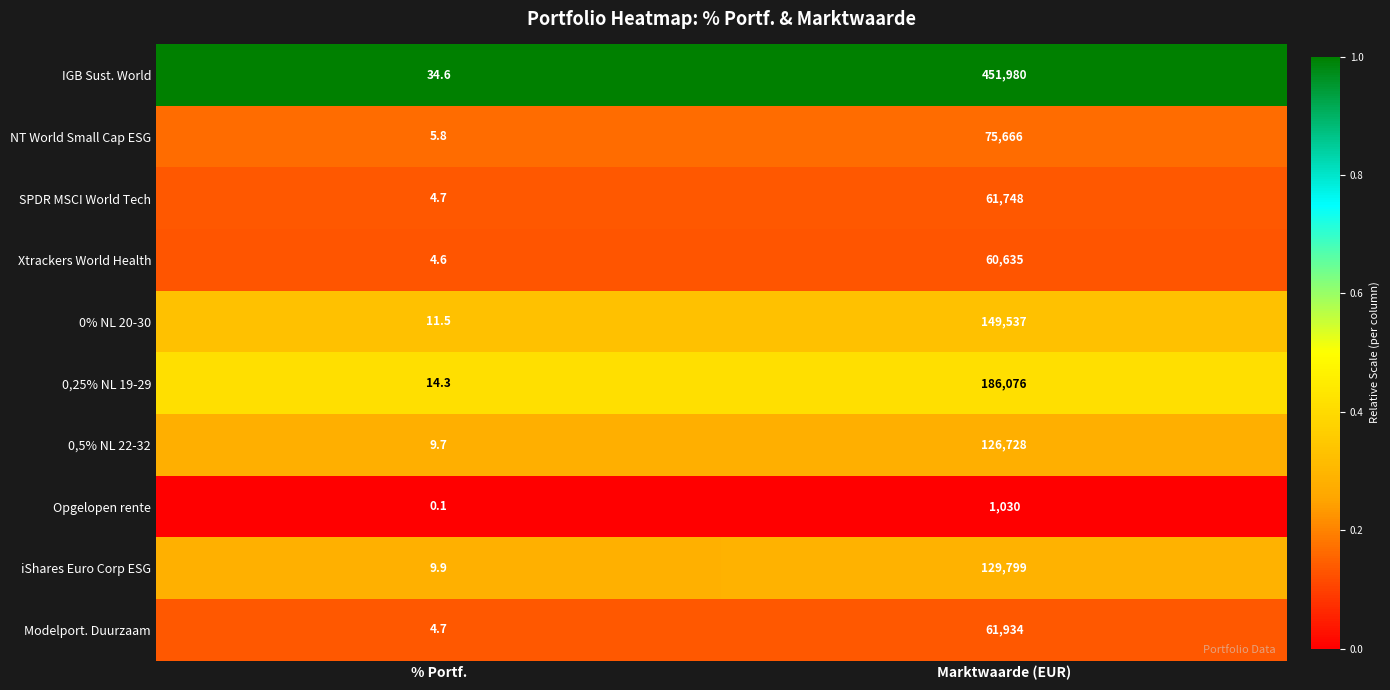

Where is Xtrackers World Health nearest to the value 30319?

% Portf.